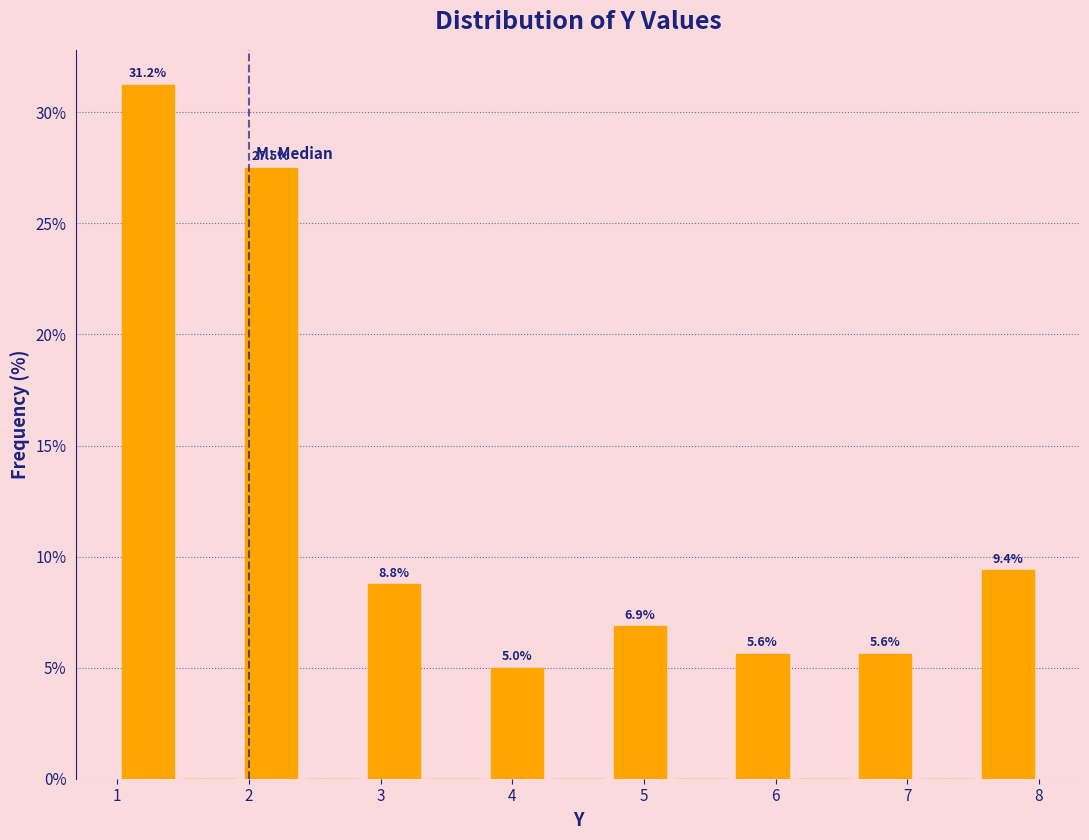

Which range on the x-axis has the tallest bar?

1.0 to 1.5